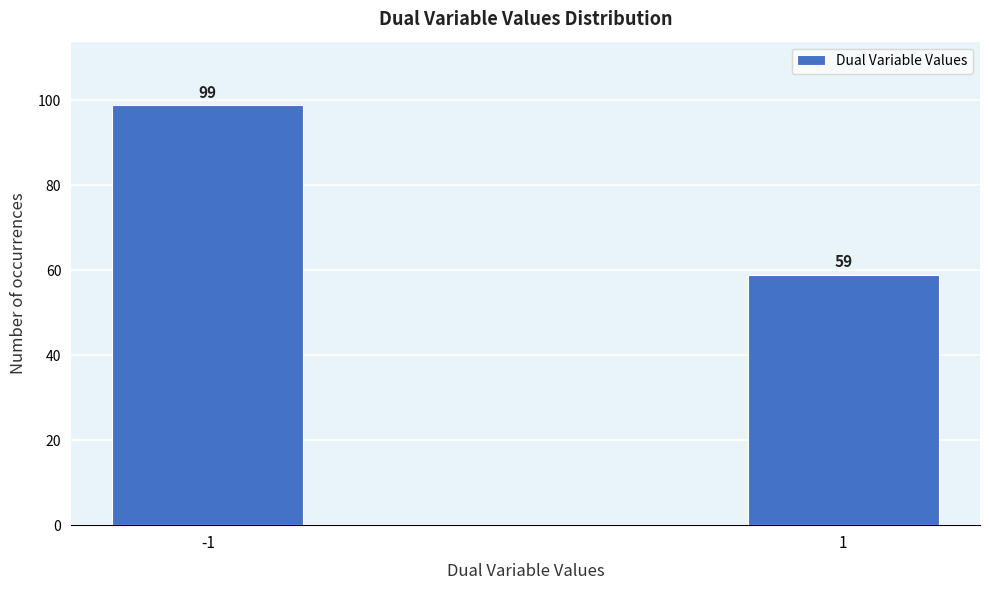

Reading right to left, transcribe all the data shown in this chart.

1=59	-1=99